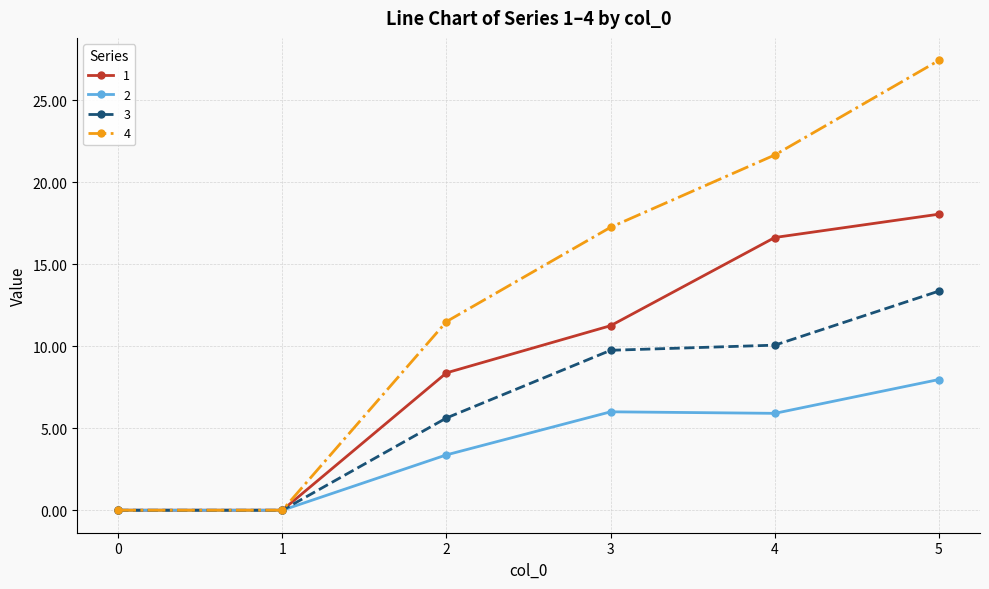

At which label is 4 closest to 13?

2